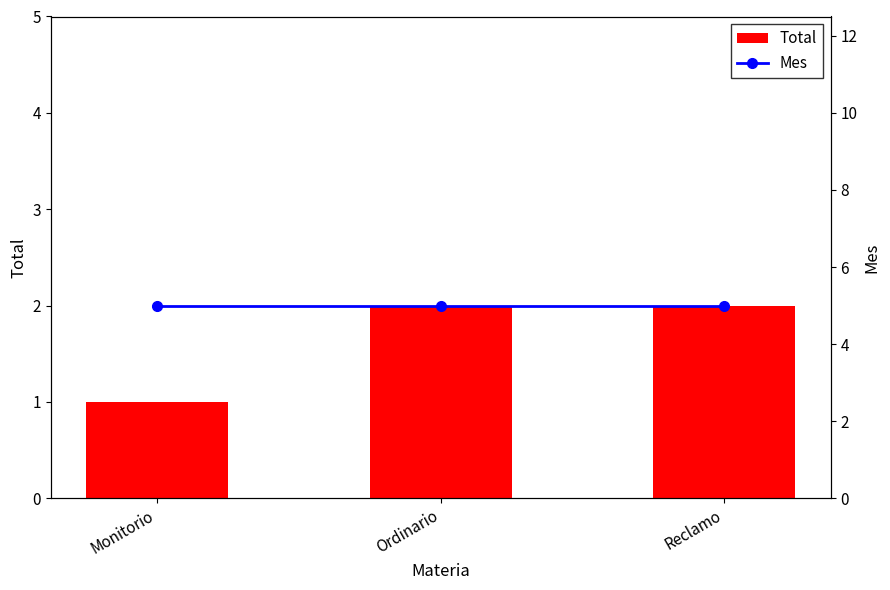

What value does the Total series have at Reclamo?

2